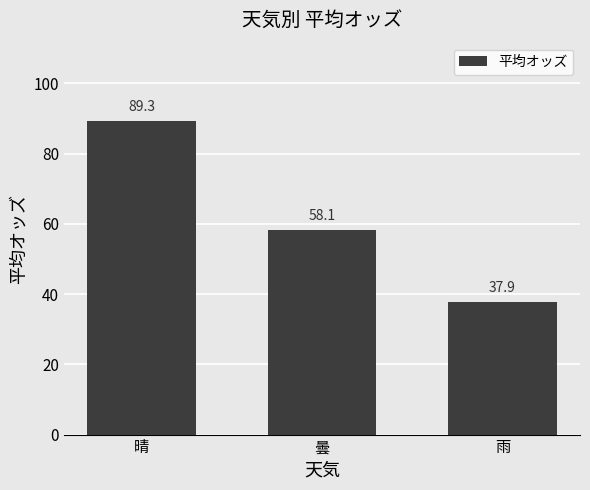

How many bars are there in total?

3